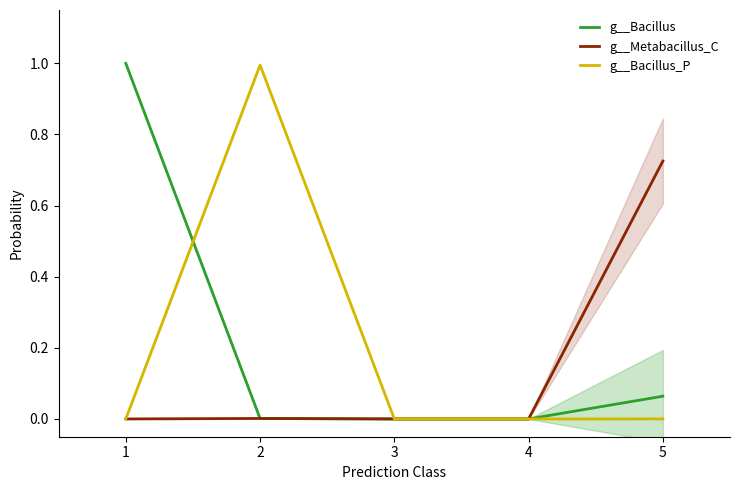

True or false: g__Bacillus_P has a value of 0.0 at 1.

True